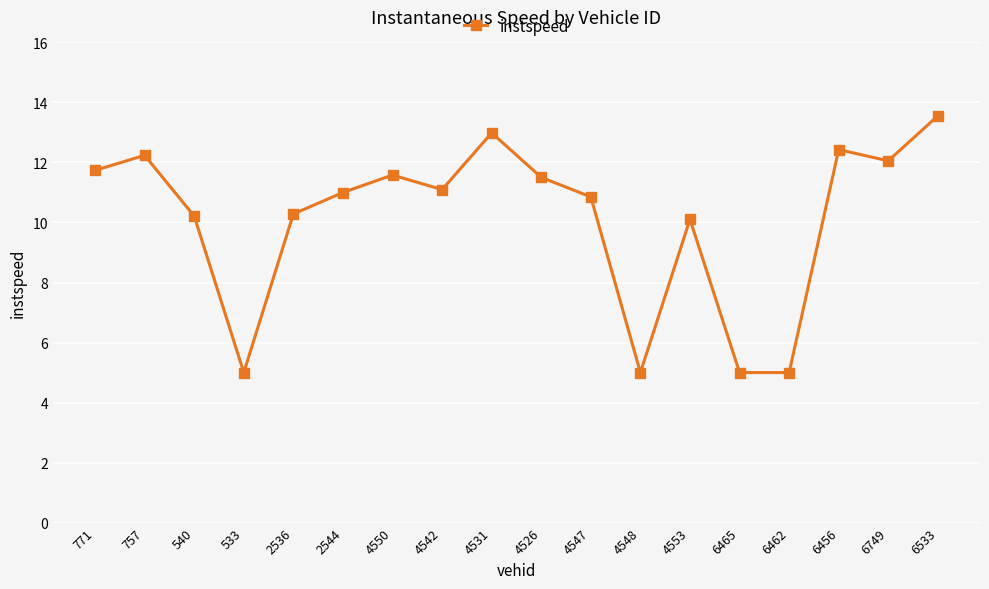

Reading right to left, transcribe all the data shown in this chart.

6533=13.6	6749=12.1	6456=12.4	6462=5.0	6465=5.0	4553=10.1	4548=5.0	4547=10.9	4526=11.5	4531=13.0	4542=11.1	4550=11.6	2544=11.0	2536=10.3	533=5.0	540=10.2	757=12.2	771=11.7